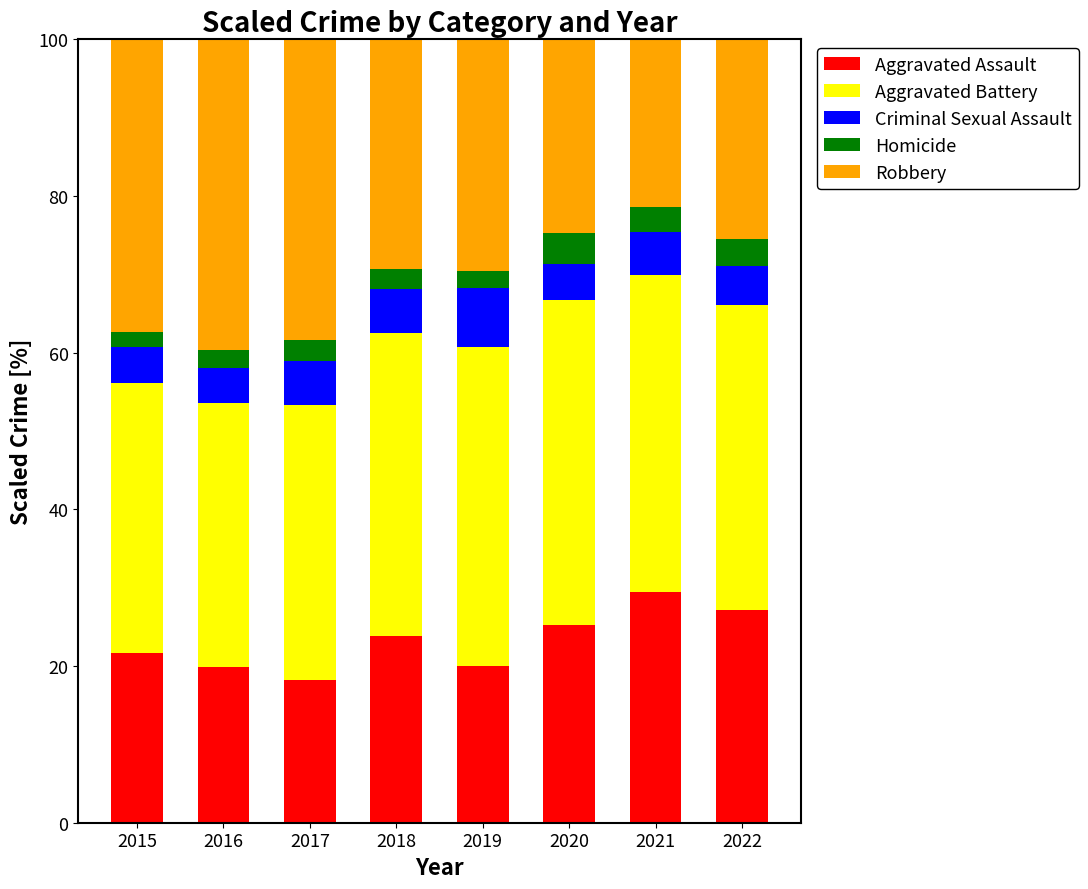

Are the bars grouped side by side (vs. stacked)?

No